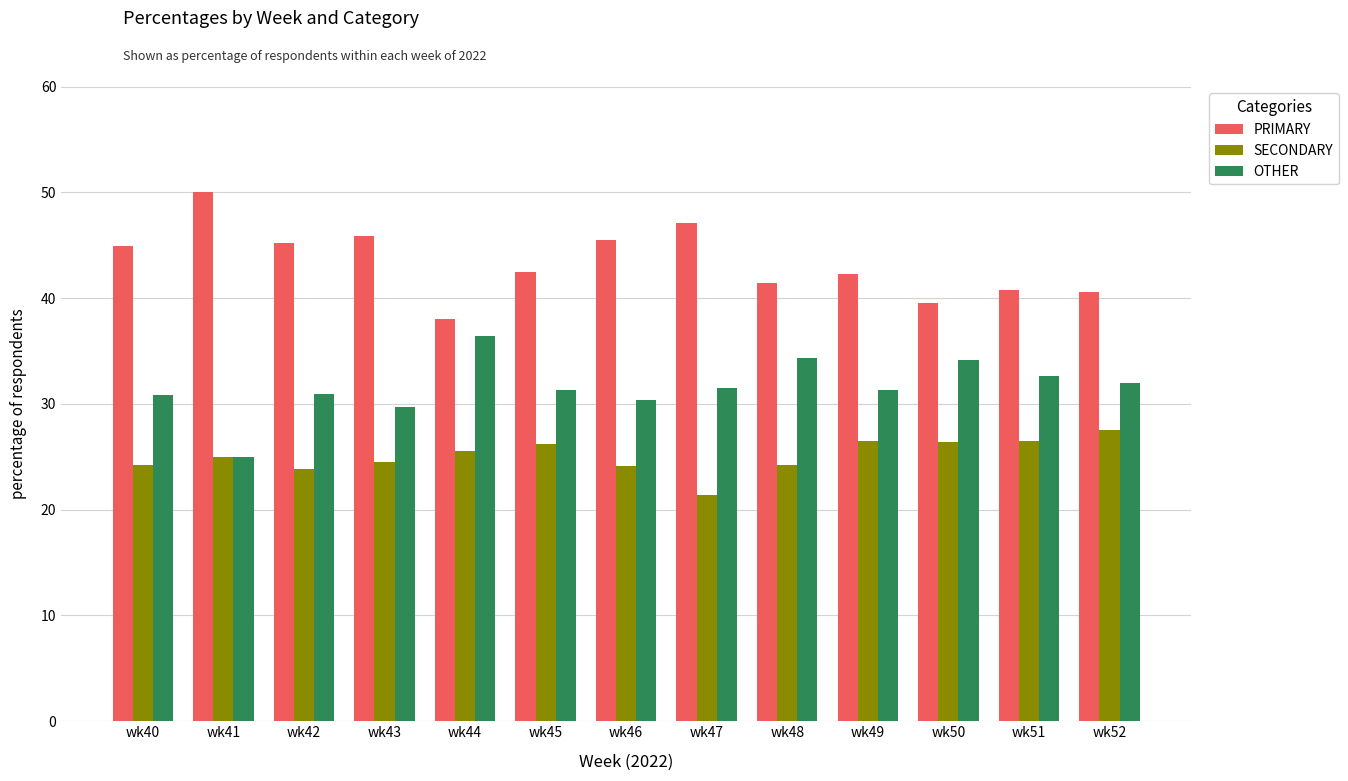

What is the average value of the PRIMARY series?

43.4